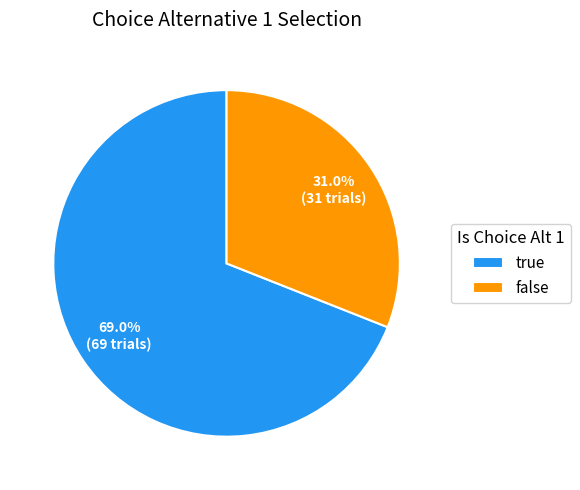

How many segments does this pie chart have?

2